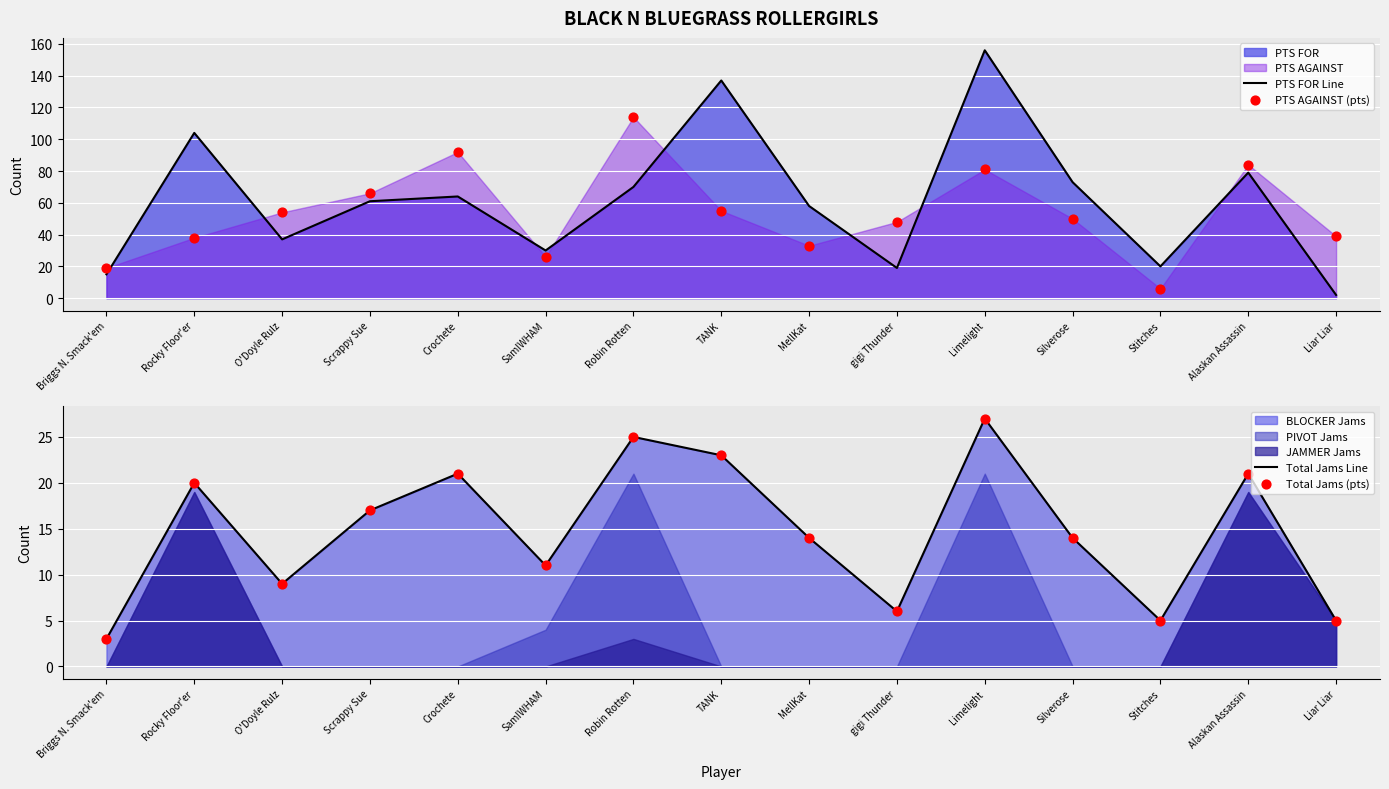

Which series has the largest total across all categories?

PTS FOR Line